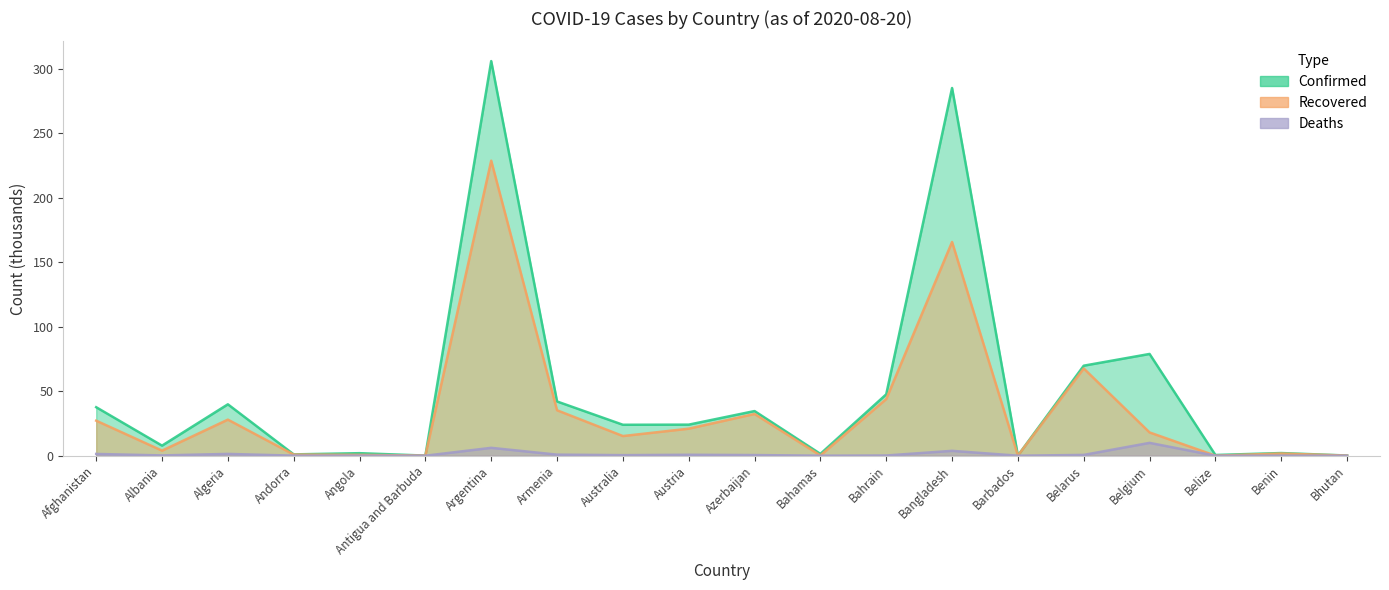

True or false: Deaths and Confirmed intersect in this chart.

False